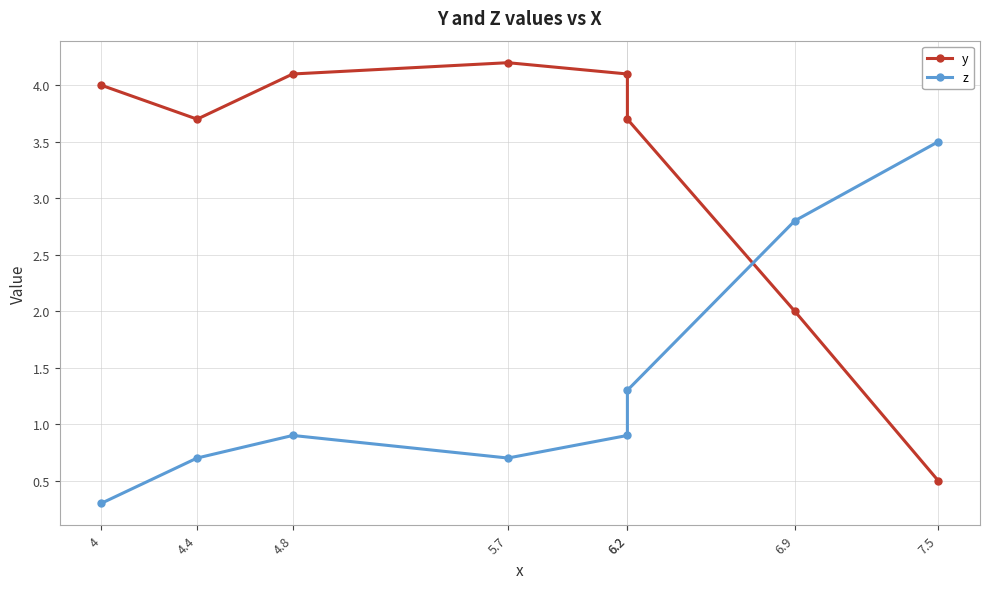

At how many categories does at least one series exceed 1?

8